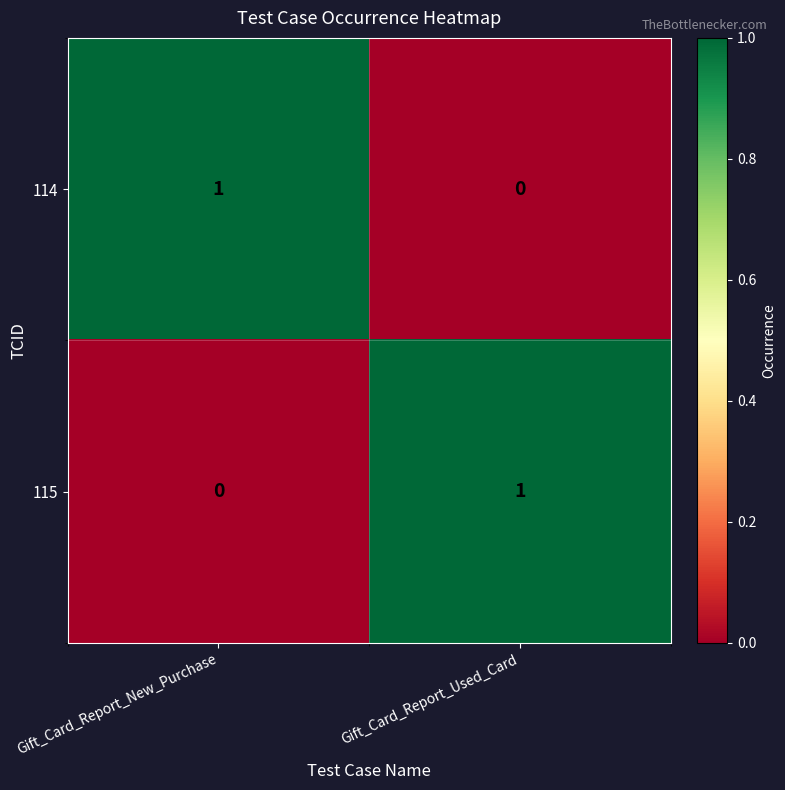

How many categories are shown in the chart?

2